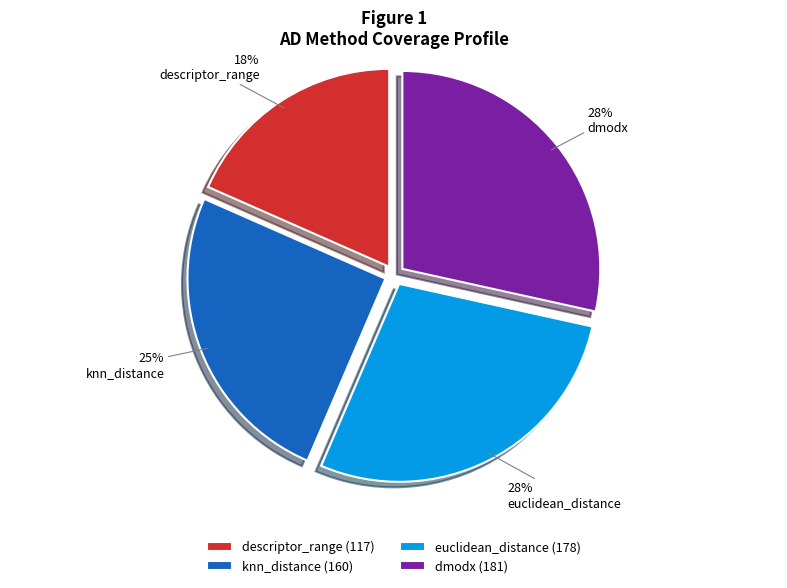

How many slices are in this pie chart?

4